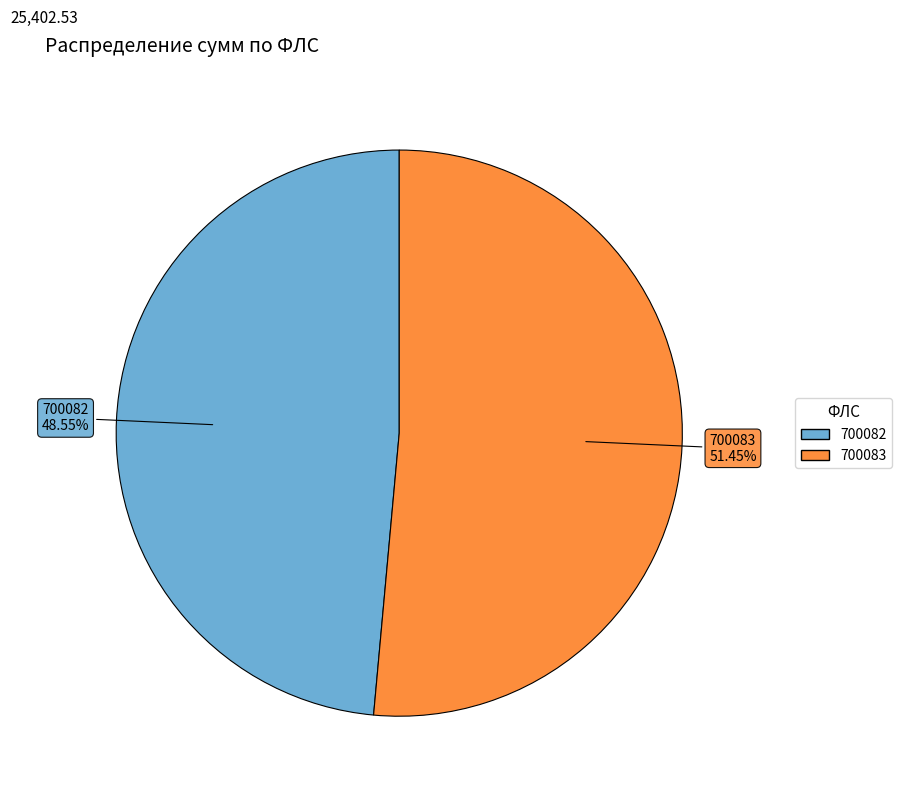

How many slices are in this pie chart?

2